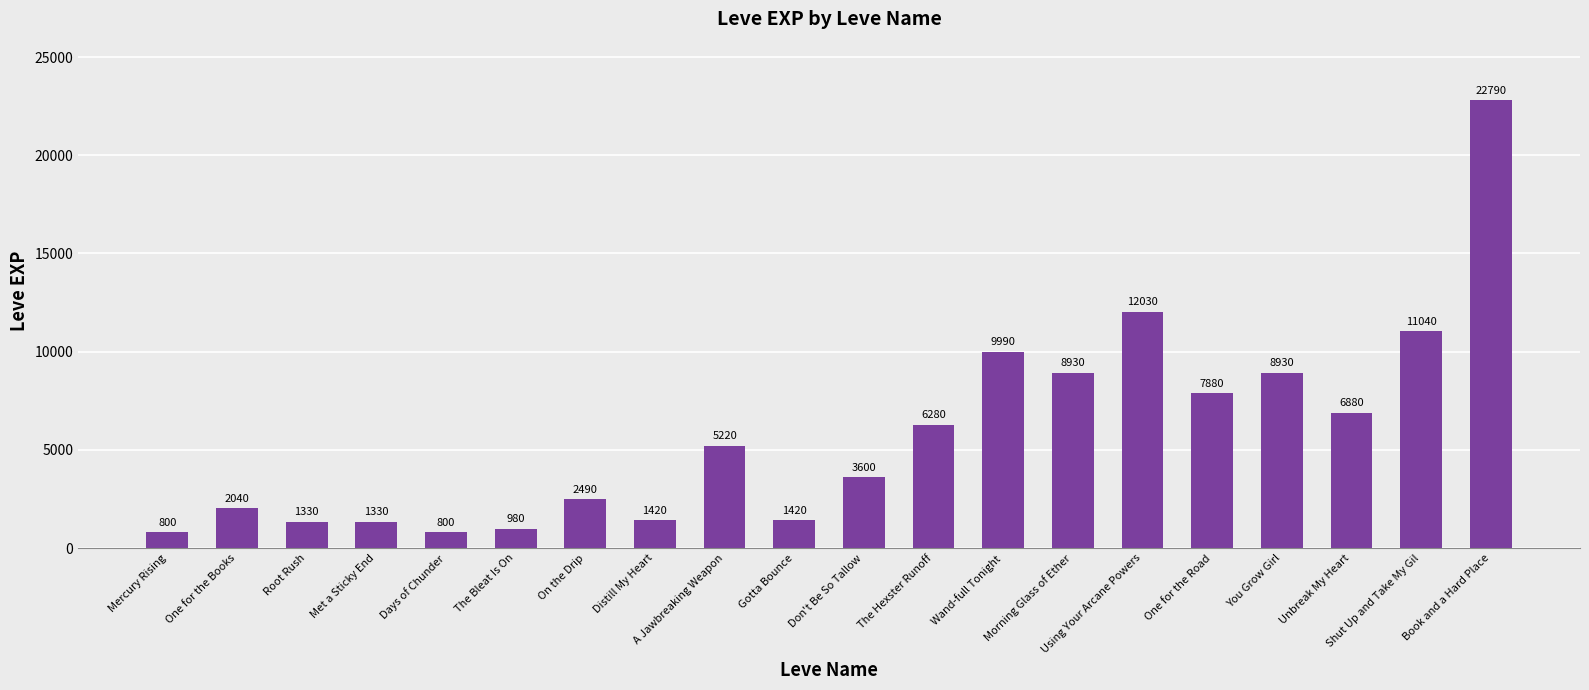

What is the ratio of the value at The Bleat Is On to the value at One for the Books?

0.5